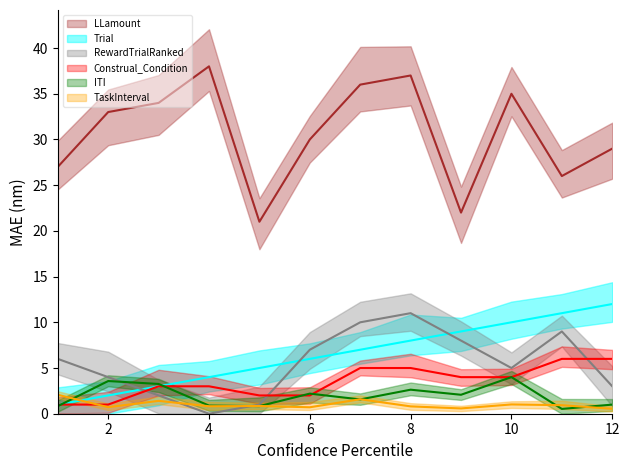

How many lines are shown in the chart?

6